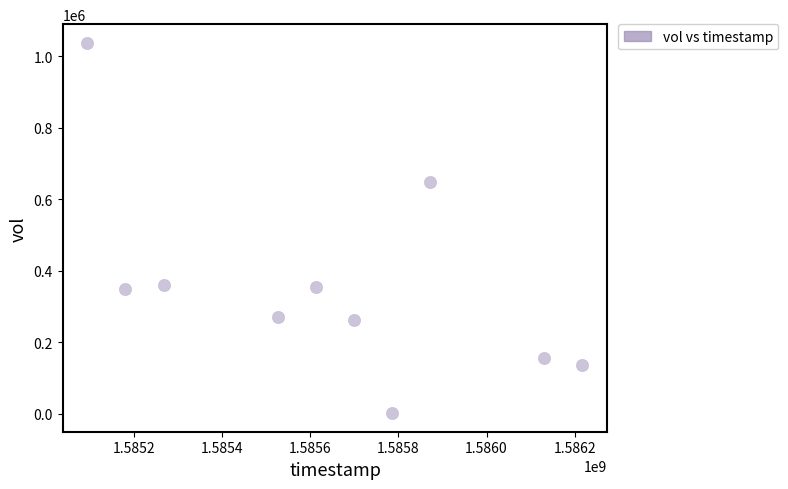

What Y value in the scatter plot is closest to 519450?

648100